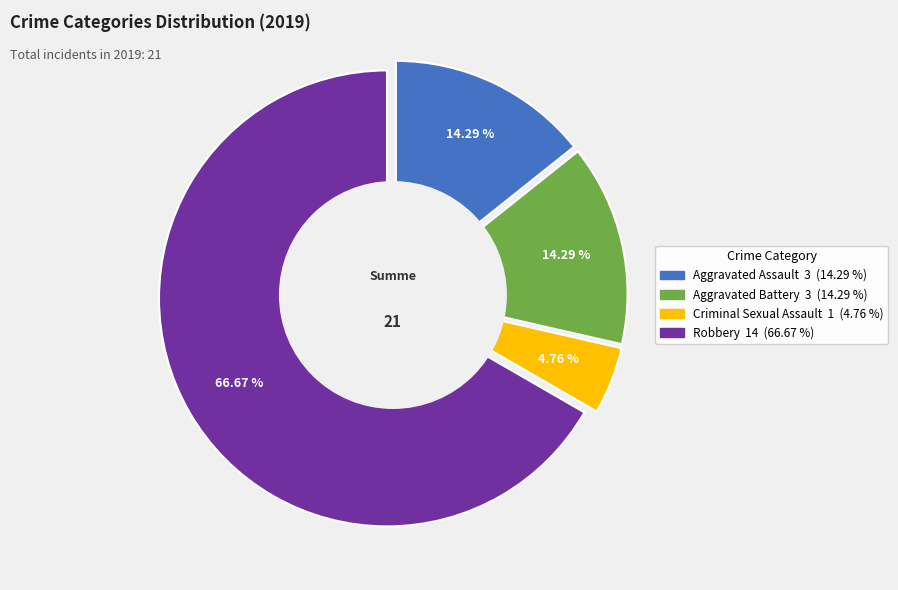

Is it true that Aggravated Battery is 1% of the pie?

False